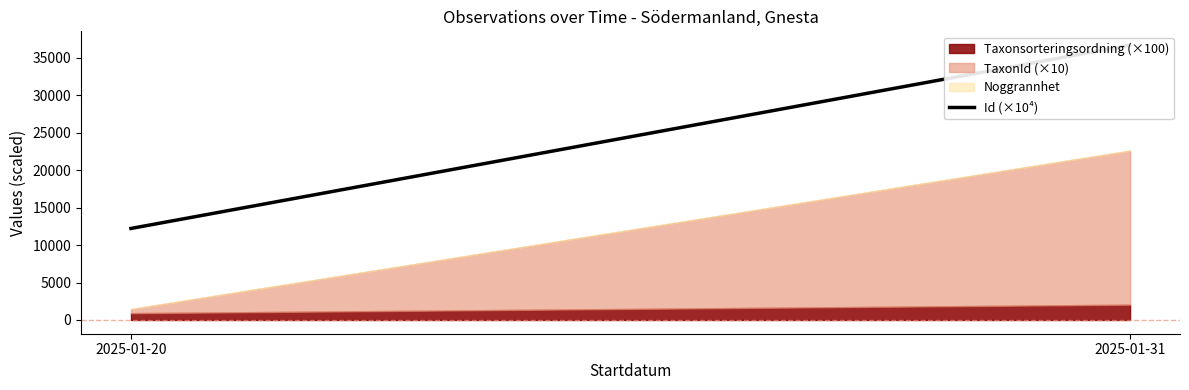

List the labels in order of value, largest first.

2025-01-31, 2025-01-20